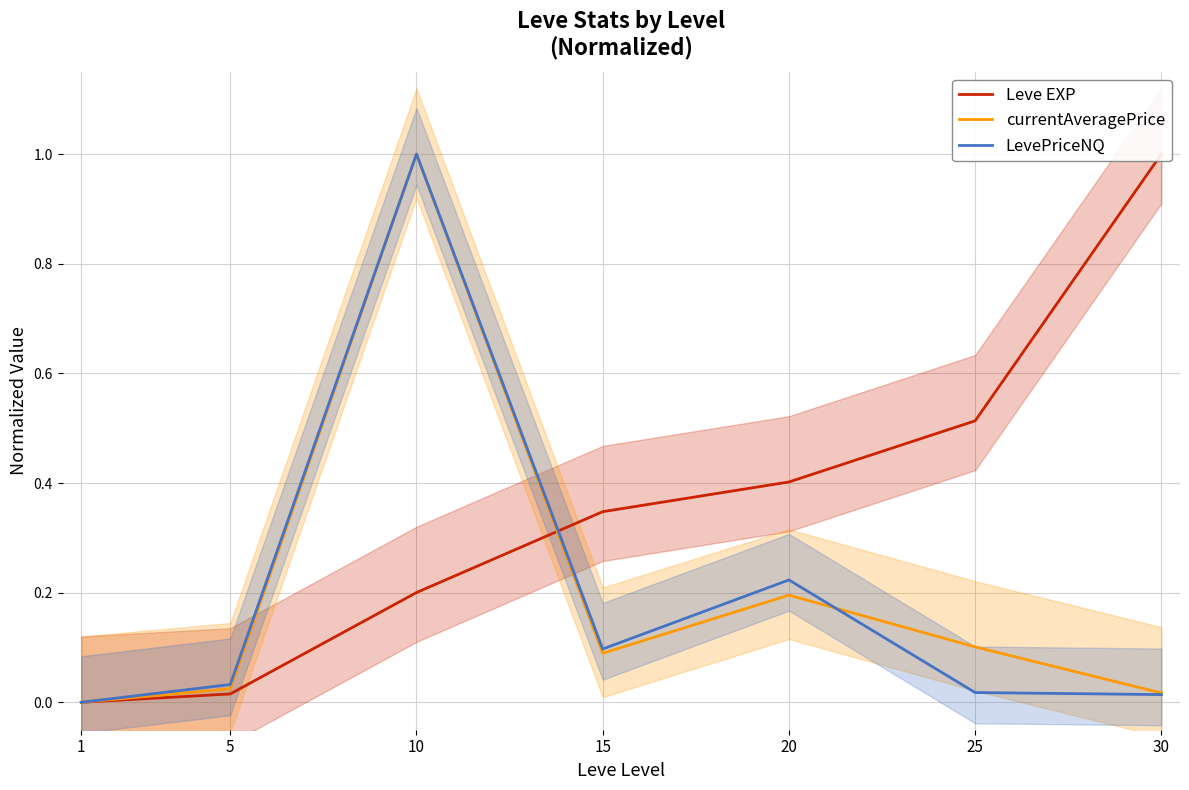

Is it true that currentAveragePrice equals 0.1 at 25?

True